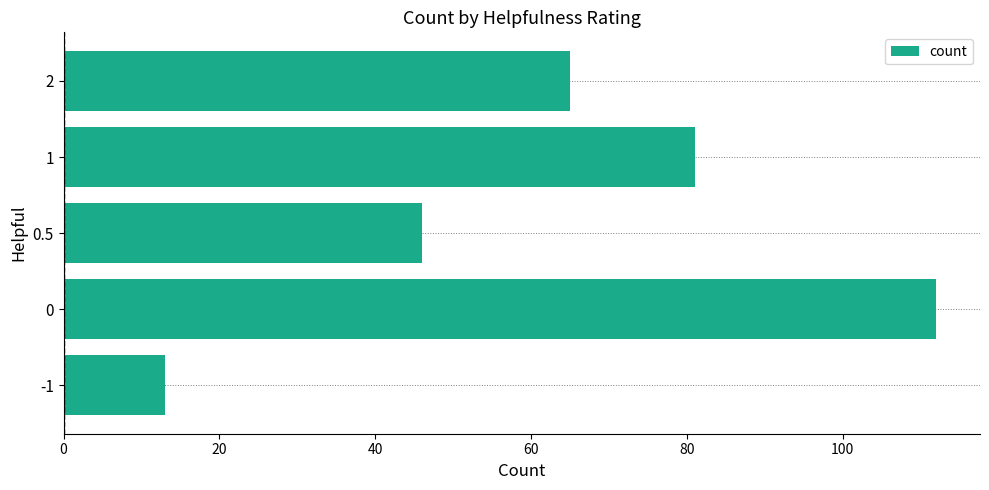

Approximately how many times larger is the value at 1 compared to 0?

0.7